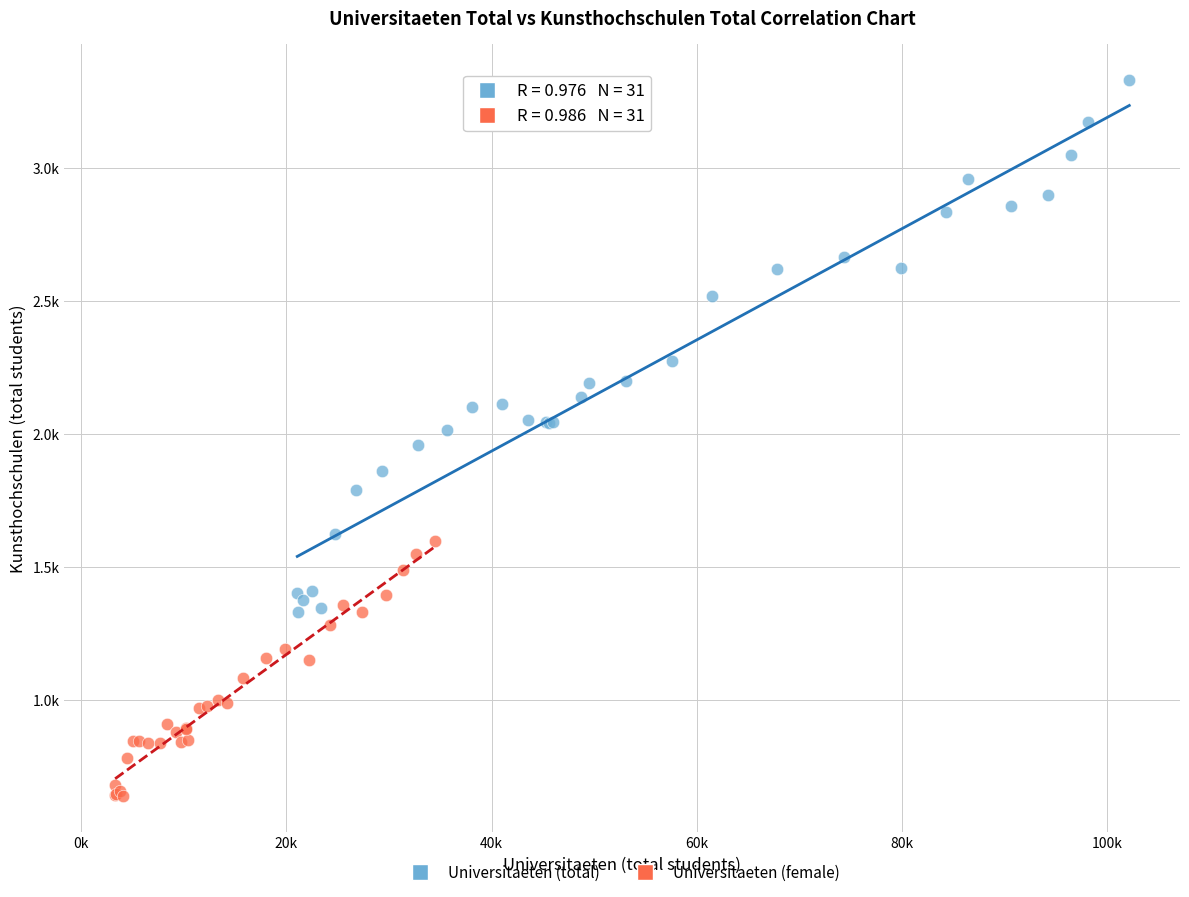

What are all the series names shown in the legend?

Universitaeten (total), Universitaeten (female)